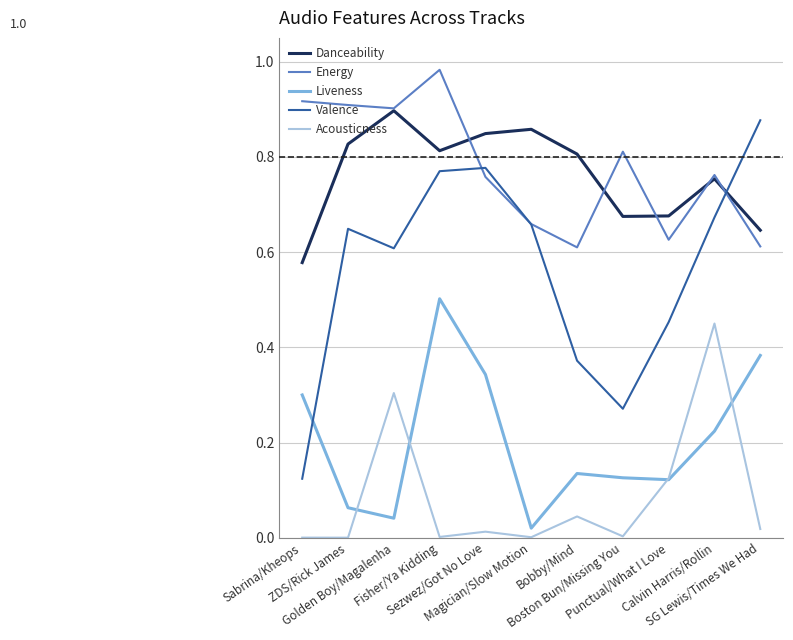

What is the total value across all series at Boston Bun/Missing You?

1.9